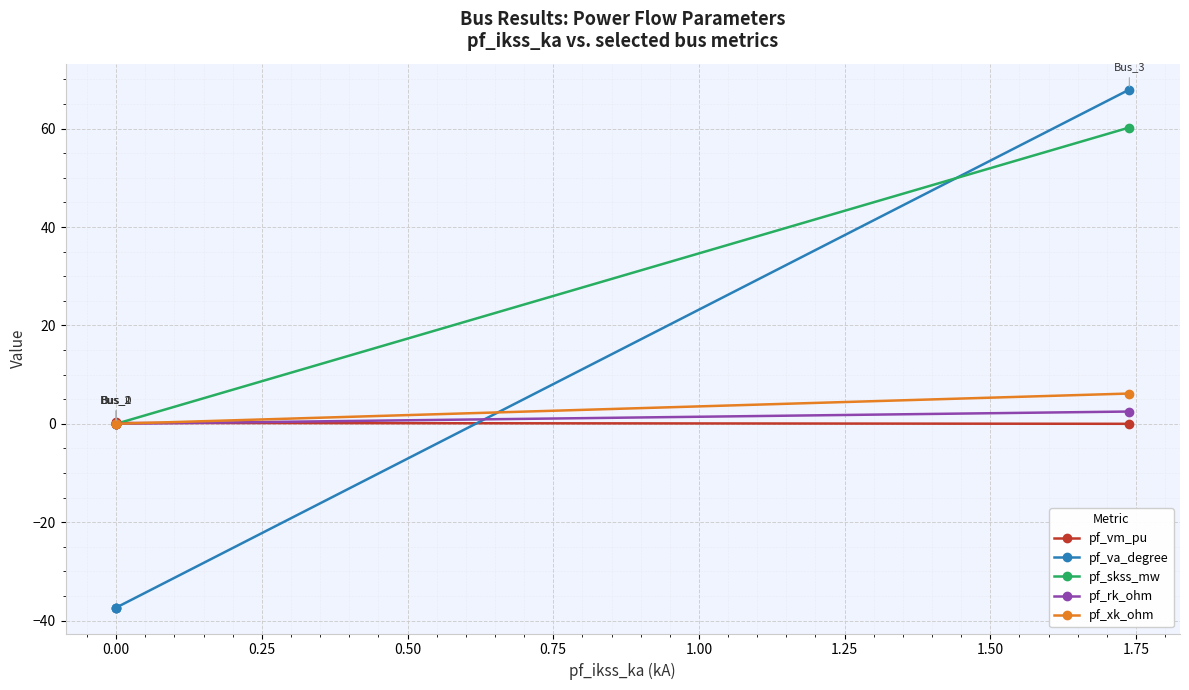

True or false: pf_xk_ohm and pf_va_degree intersect in this chart.

True